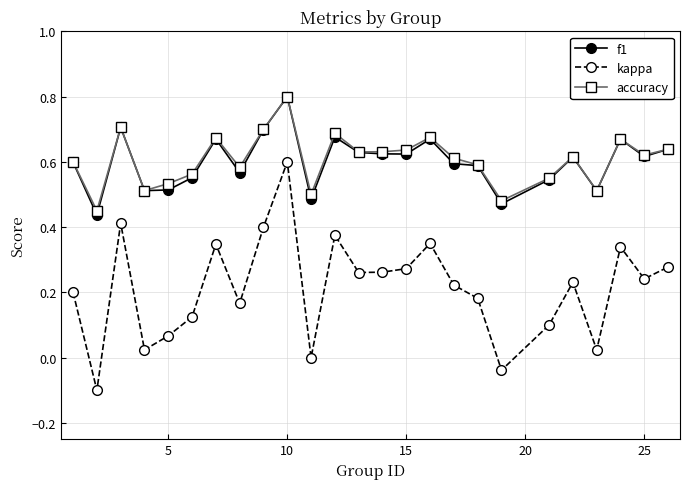

What is the maximum value for f1?

0.8